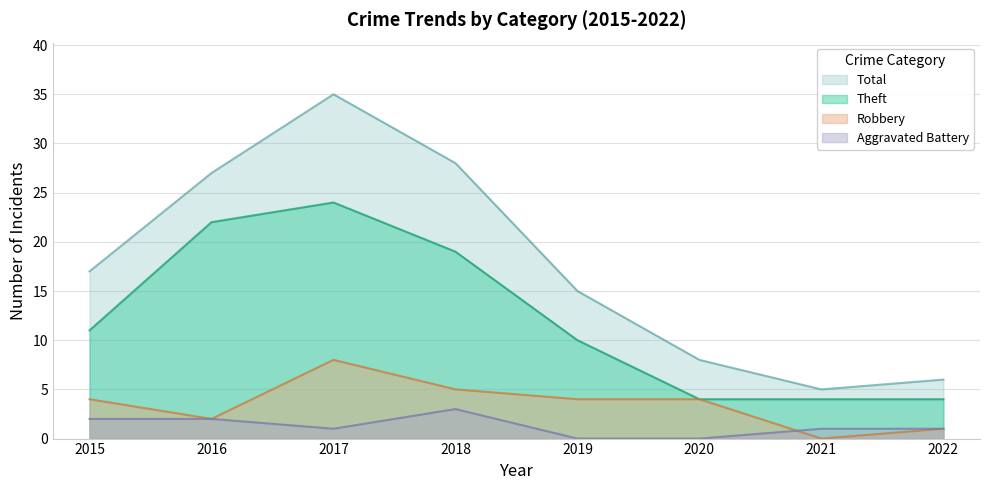

Does the chart have visible grid lines?

Yes